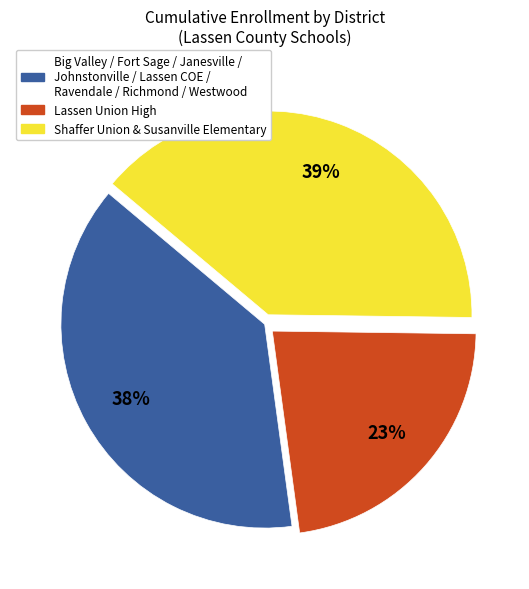

To the nearest percent, what is the difference between the largest and smallest slice percentages?

16%